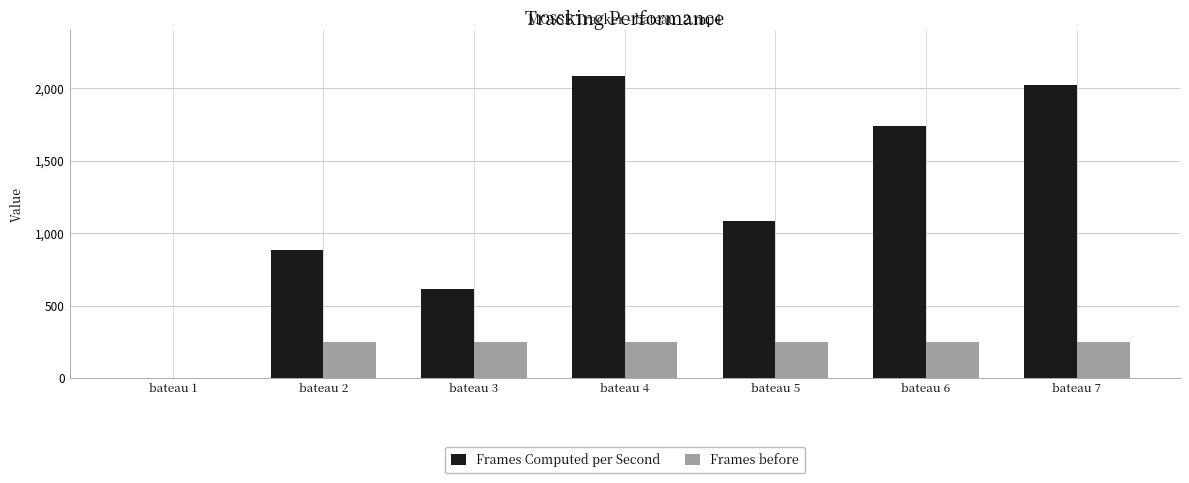

How many values in Frames before are above zero?

6